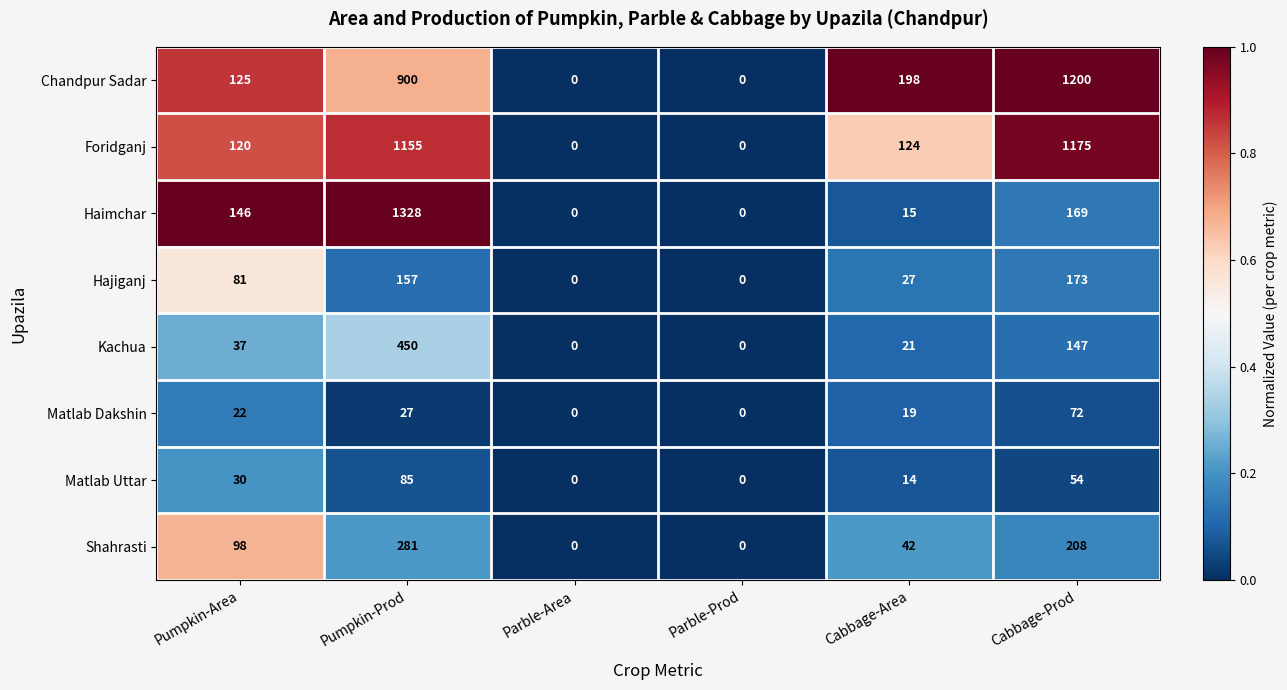

What is the greatest value displayed?

1328